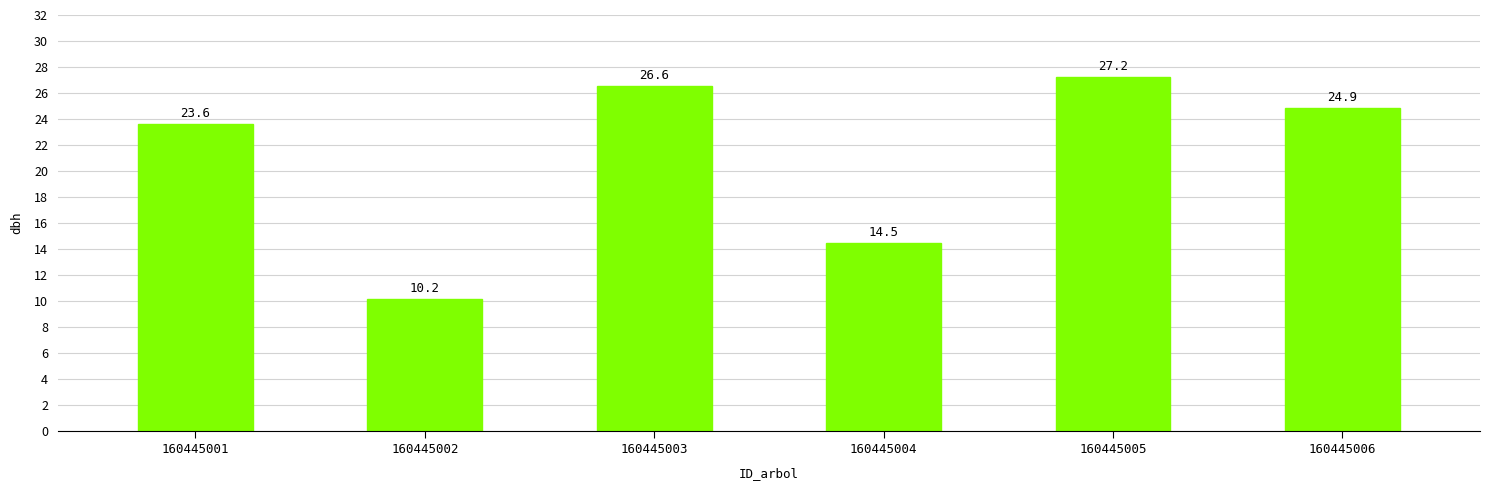

Between 160445006 and 160445003, which is larger?

160445003